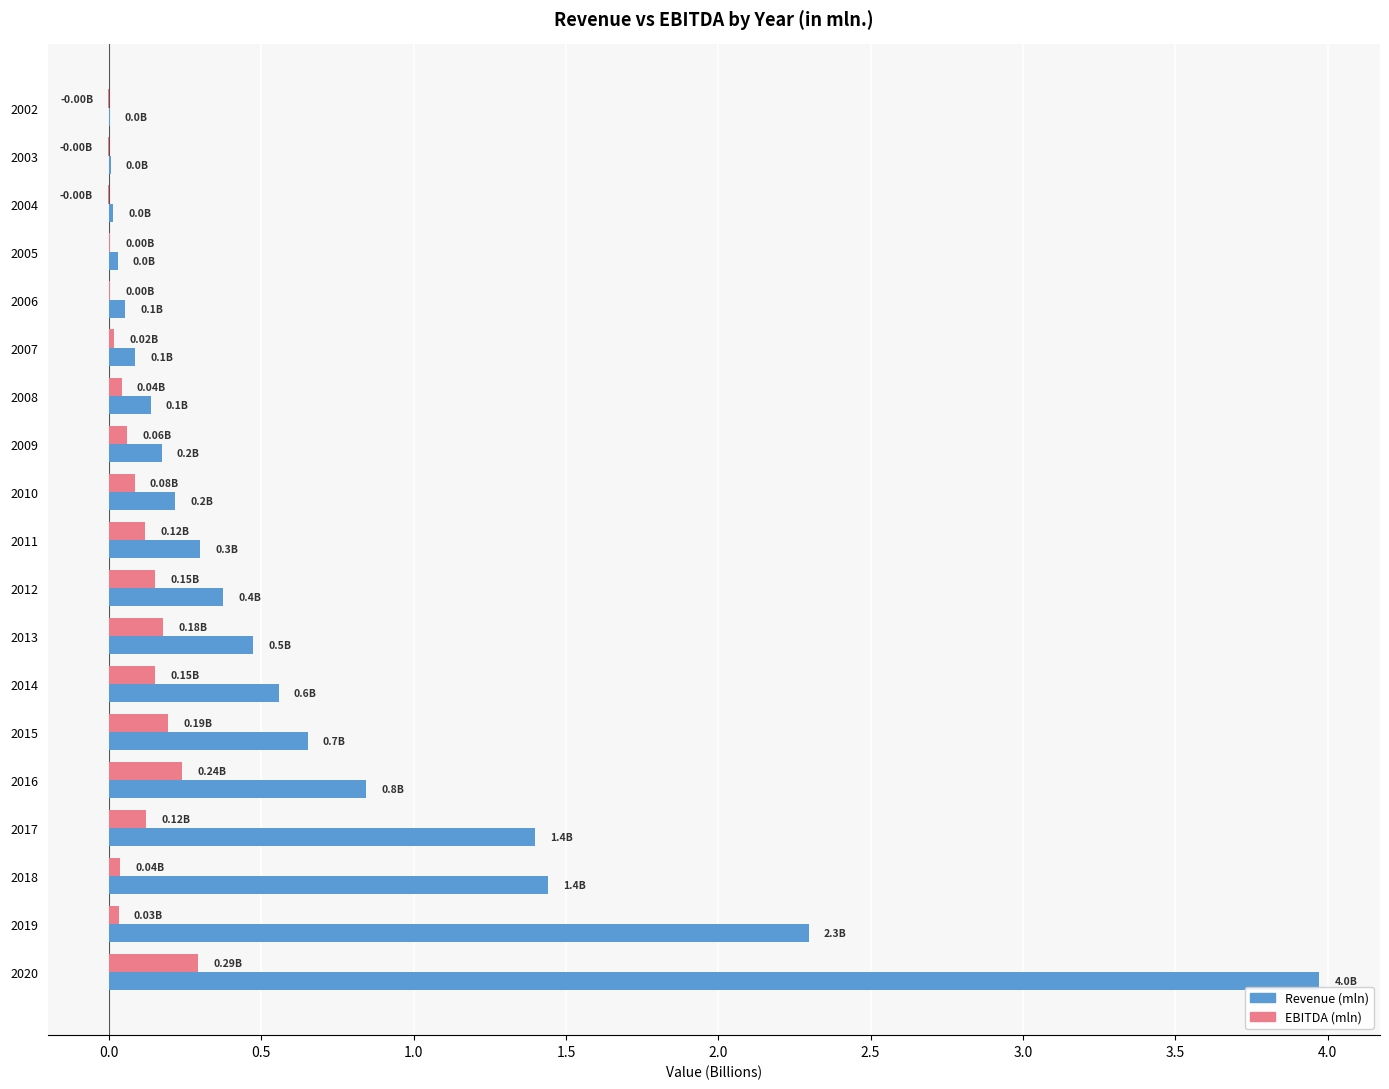

Between 2015 and 2017, which series saw the biggest shift?

Revenue (mln)